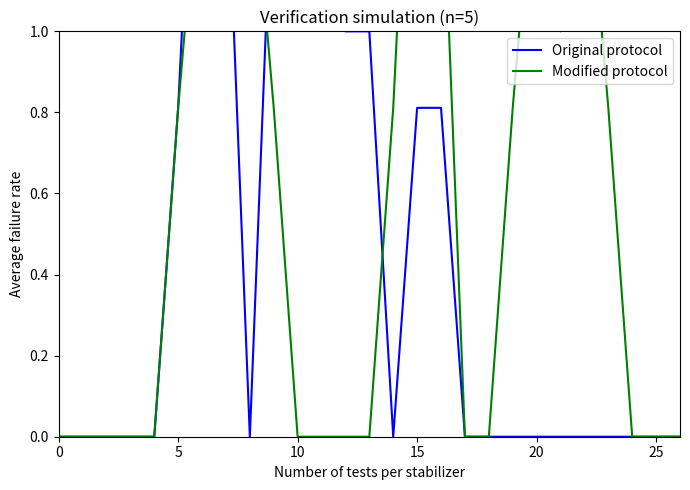

After their last crossing, which series has the higher values: Original protocol or Modified protocol?

Modified protocol